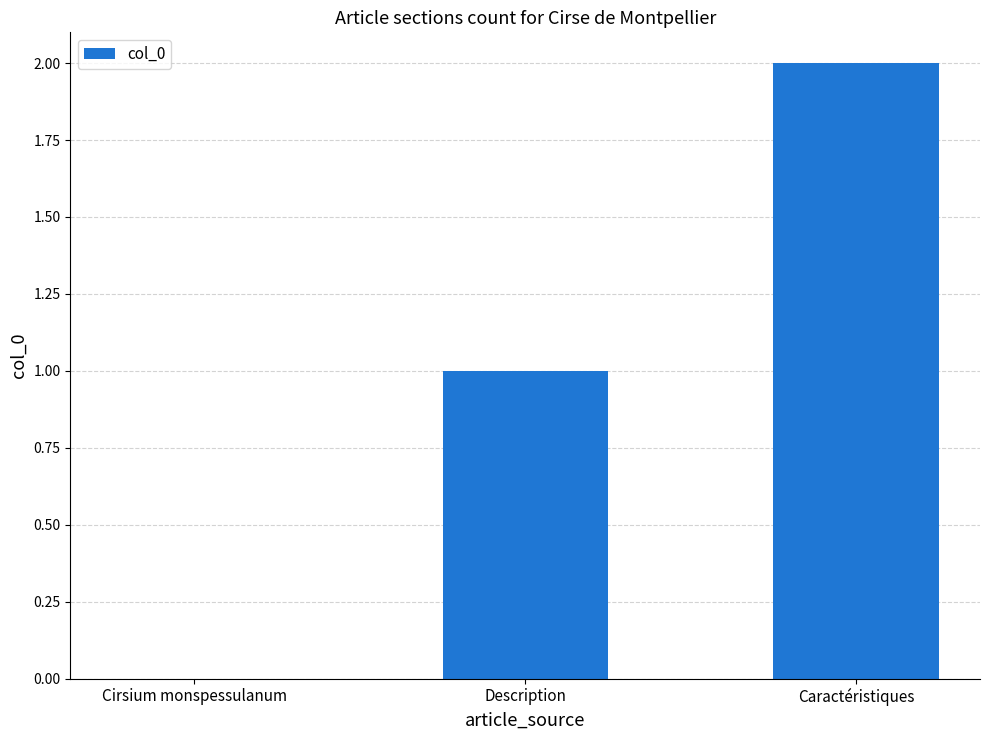

Reading left to right, list all the values displayed in this chart.

0	1	2